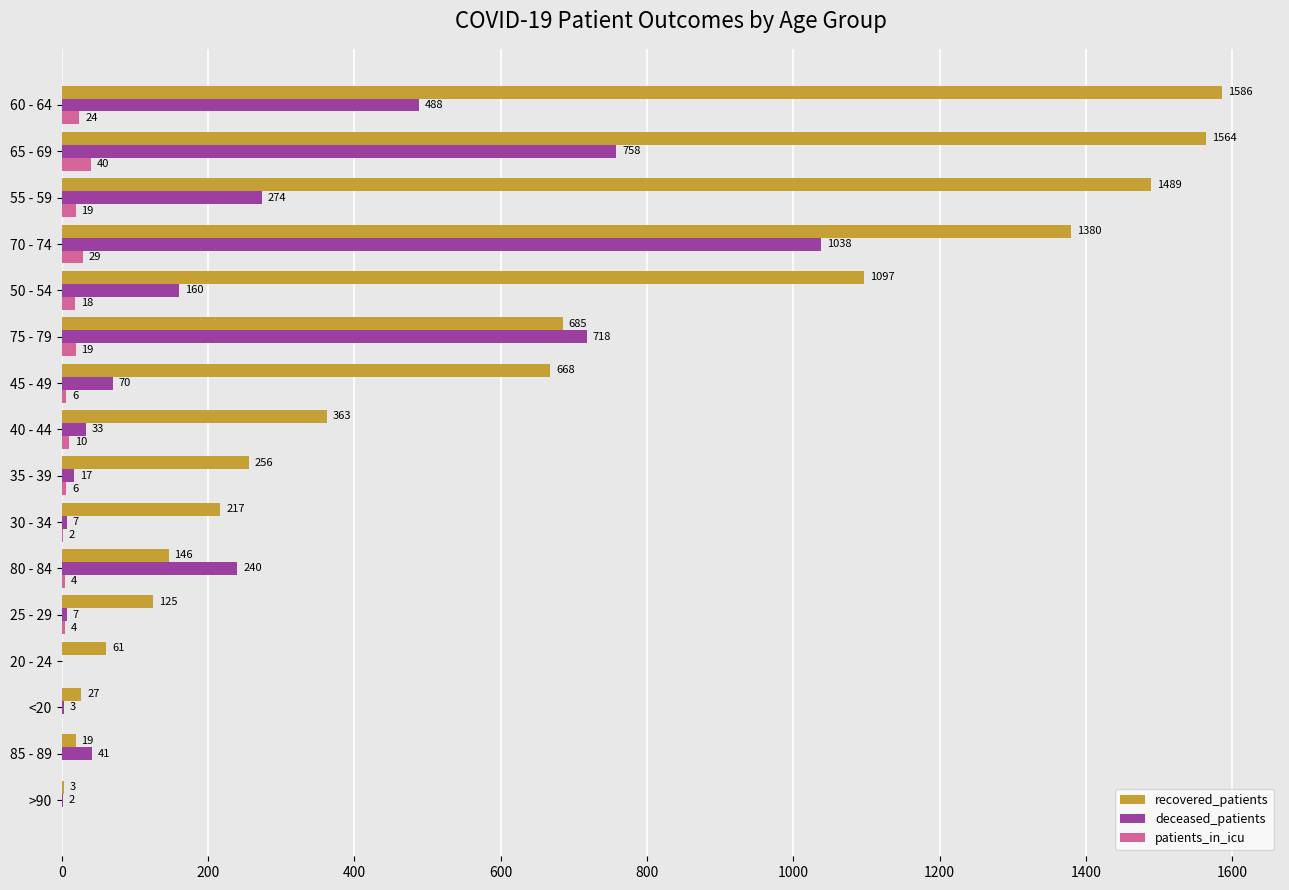

What is the sum of the recovered_patients values at 30 - 34 and <20?

244